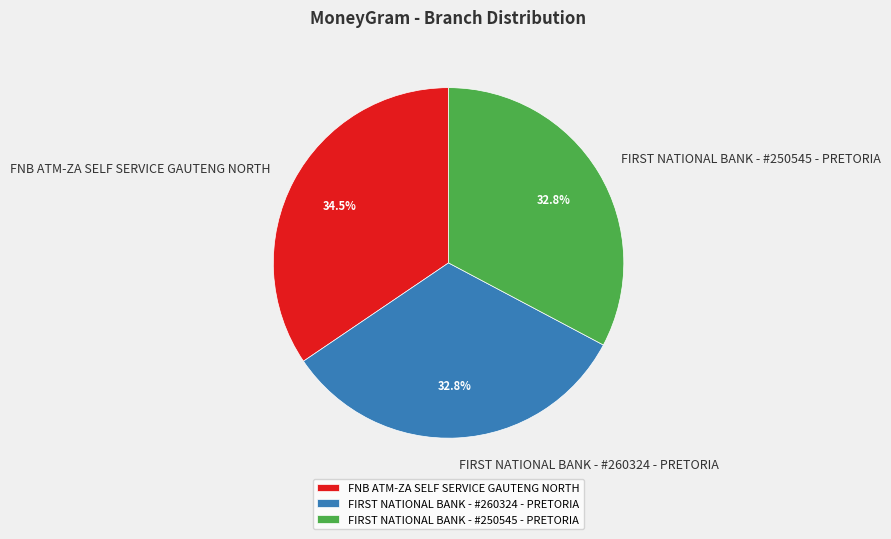

Which slice is the largest?

FNB ATM-ZA SELF SERVICE GAUTENG NORTH